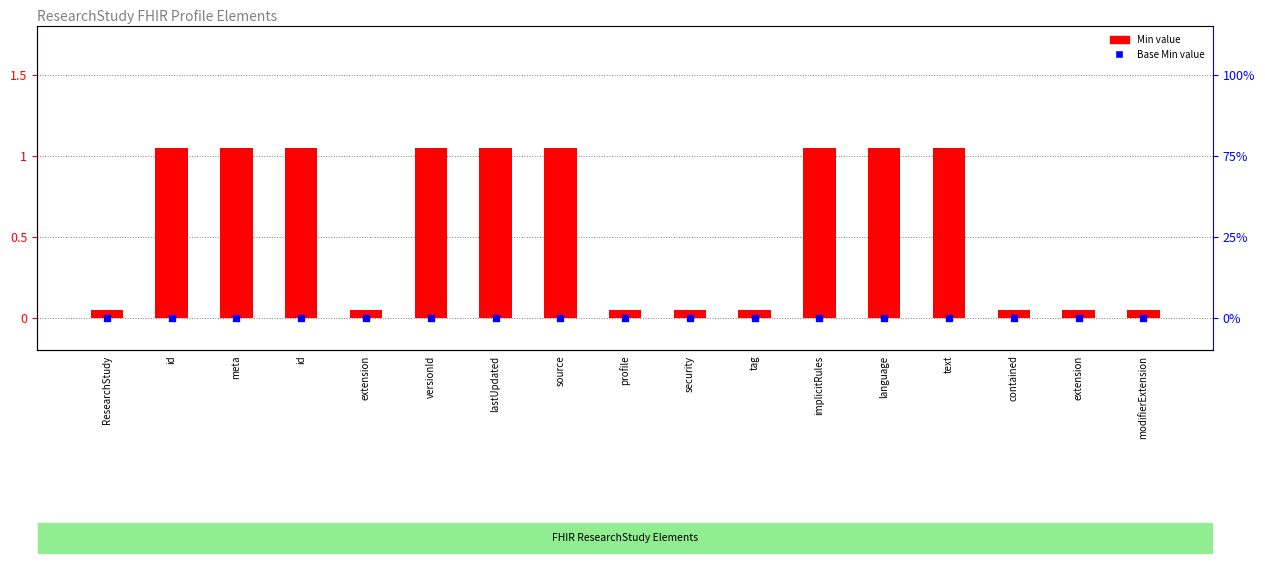

What is the label of the 12th bar from the right?

versionId